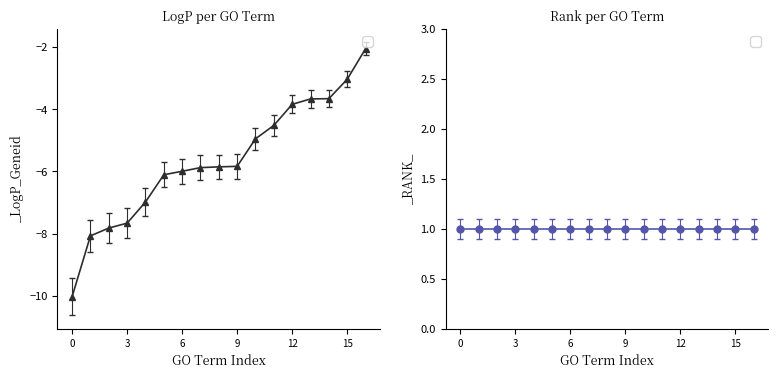

What is the minimum value shown in the chart?

-10.0